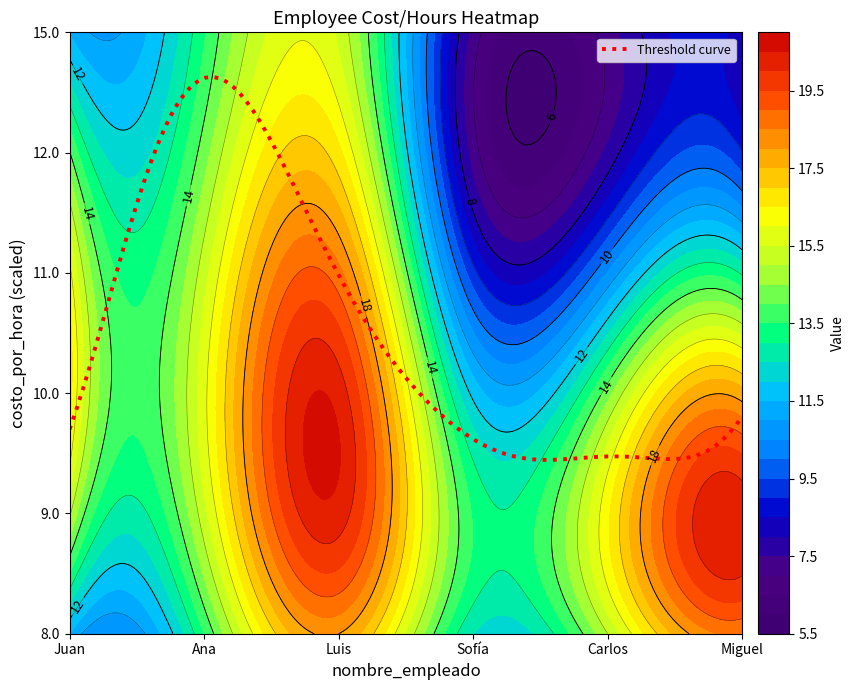

Which series has the largest range (max minus min)?

costo_por_hora